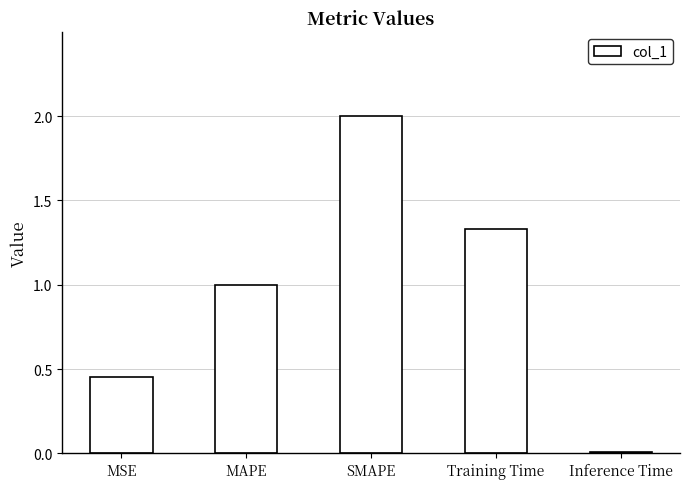

What is the maximum value shown in the chart?

2.0